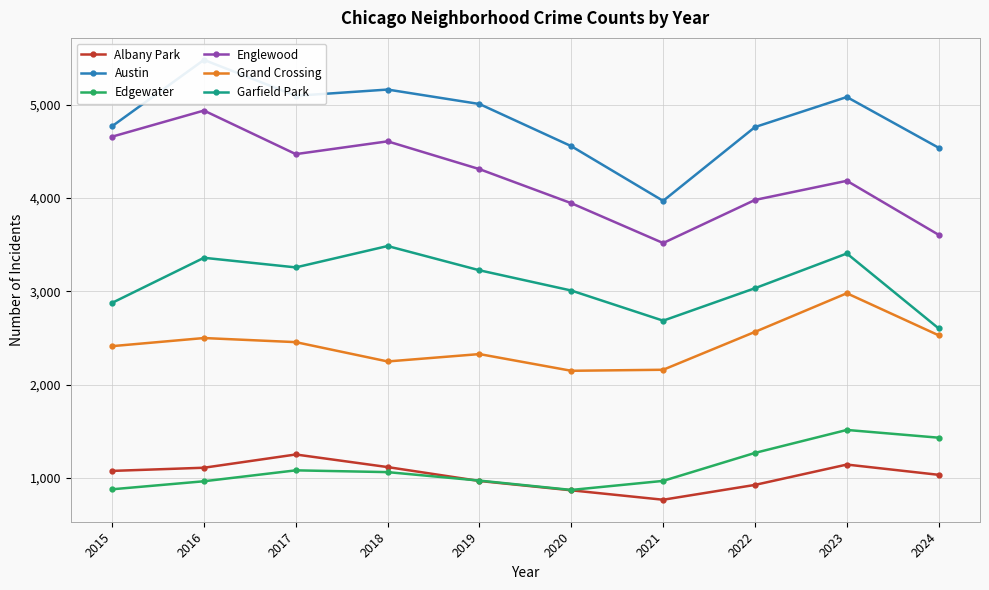

At how many categories does at least one series exceed 2808?

10